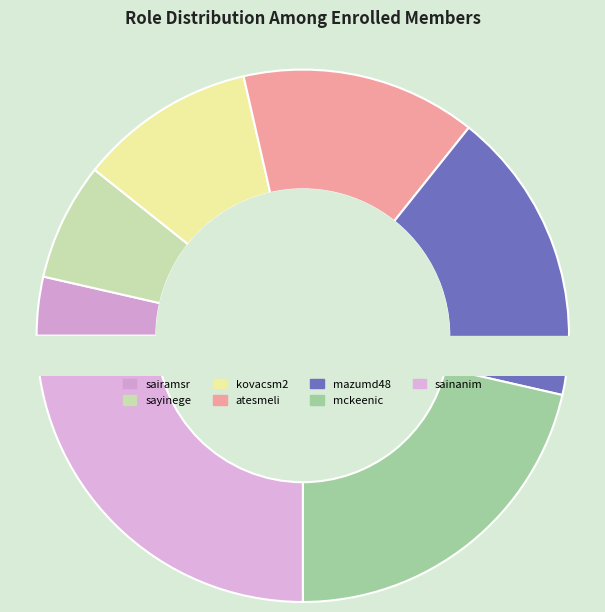

How many segments does this pie chart have?

7